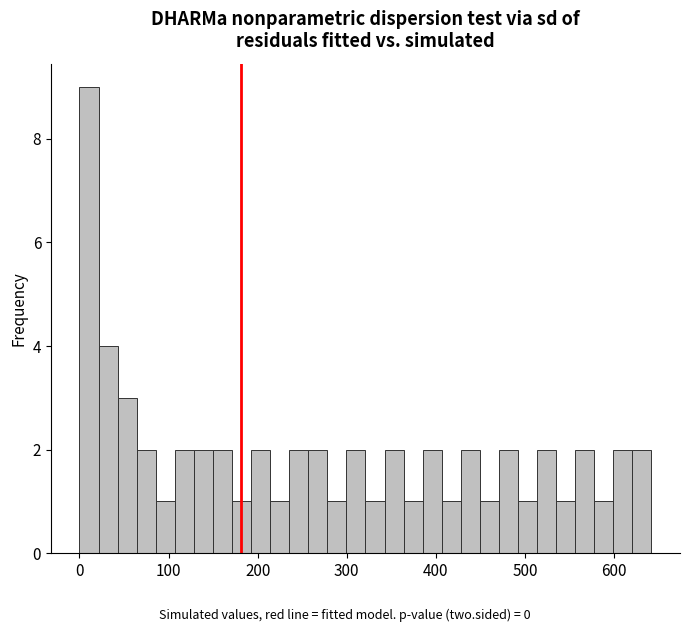

Read against the x-axis, roughly where is the centre of the tallest bar?

10